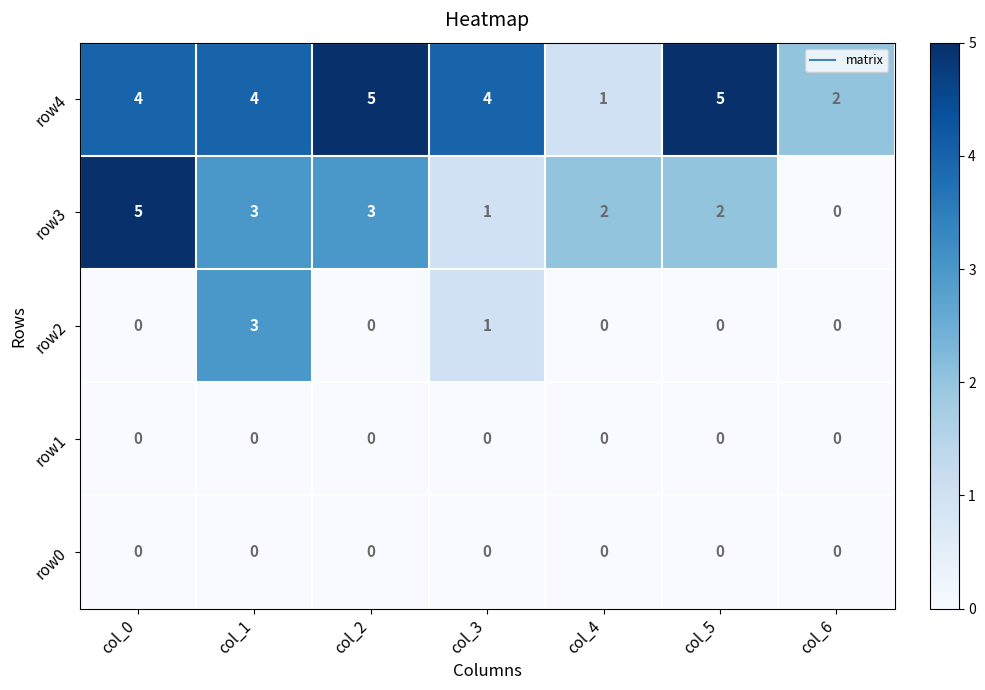

Which category has the lowest value in the row4 series?

col_4